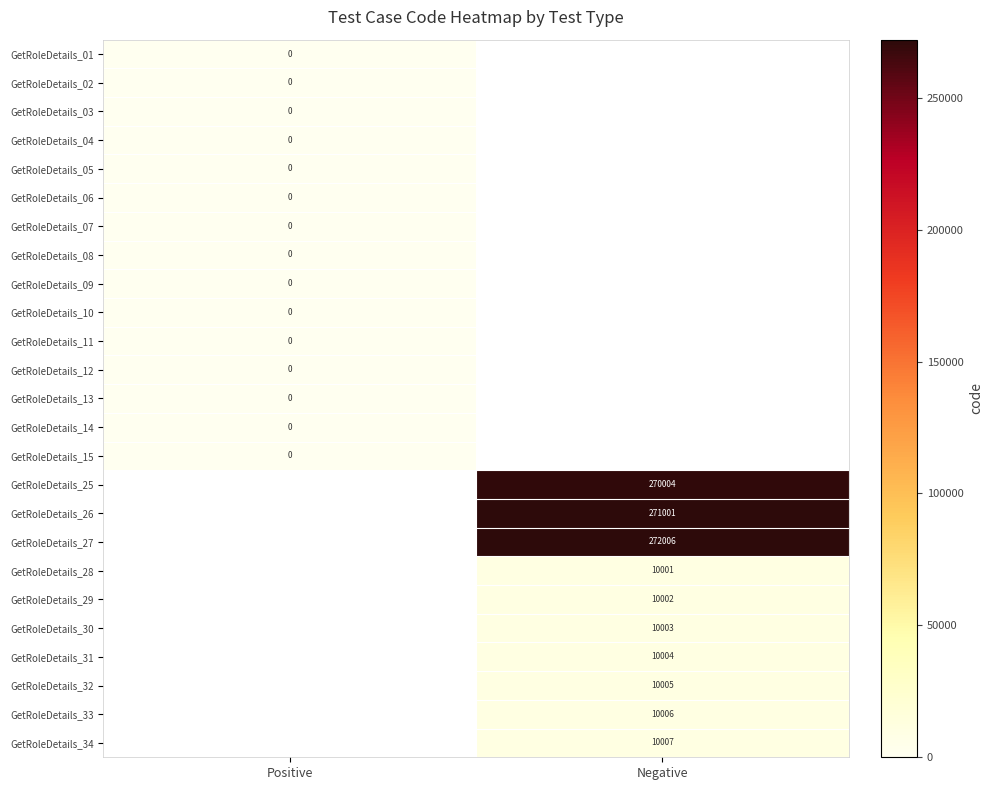

The GetRoleDetails_08 series shows 0.0 at Positive. True or false?

True